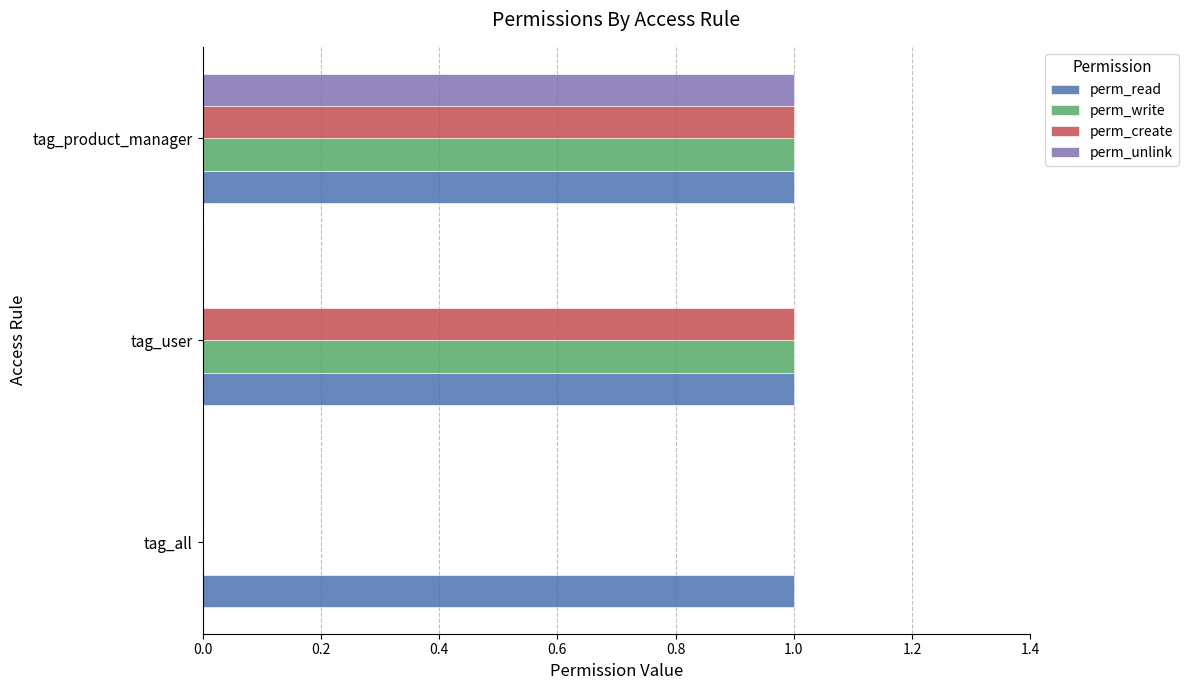

Which series has the largest total across all categories?

perm_read